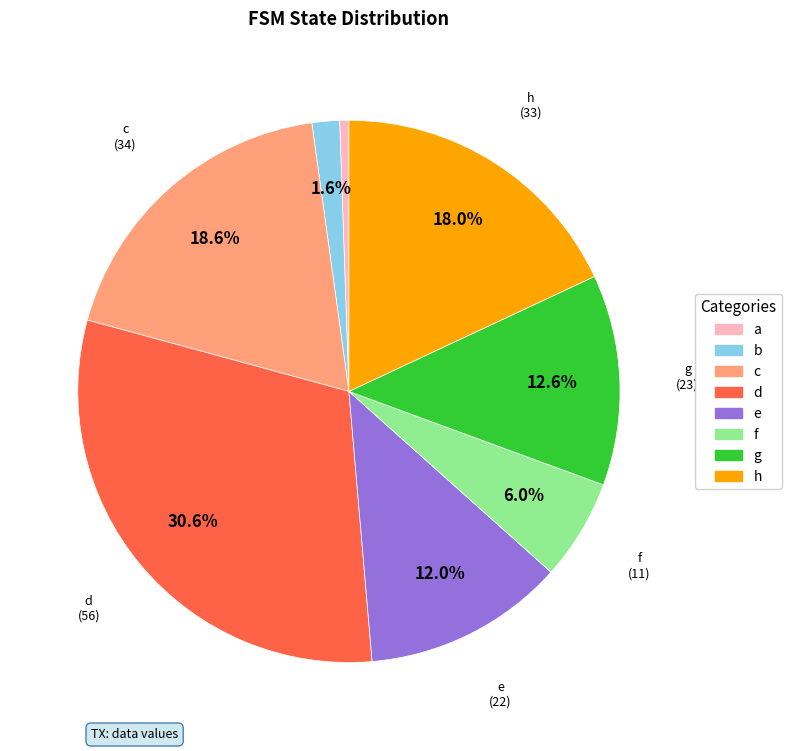

Between g and c, which is larger?

c